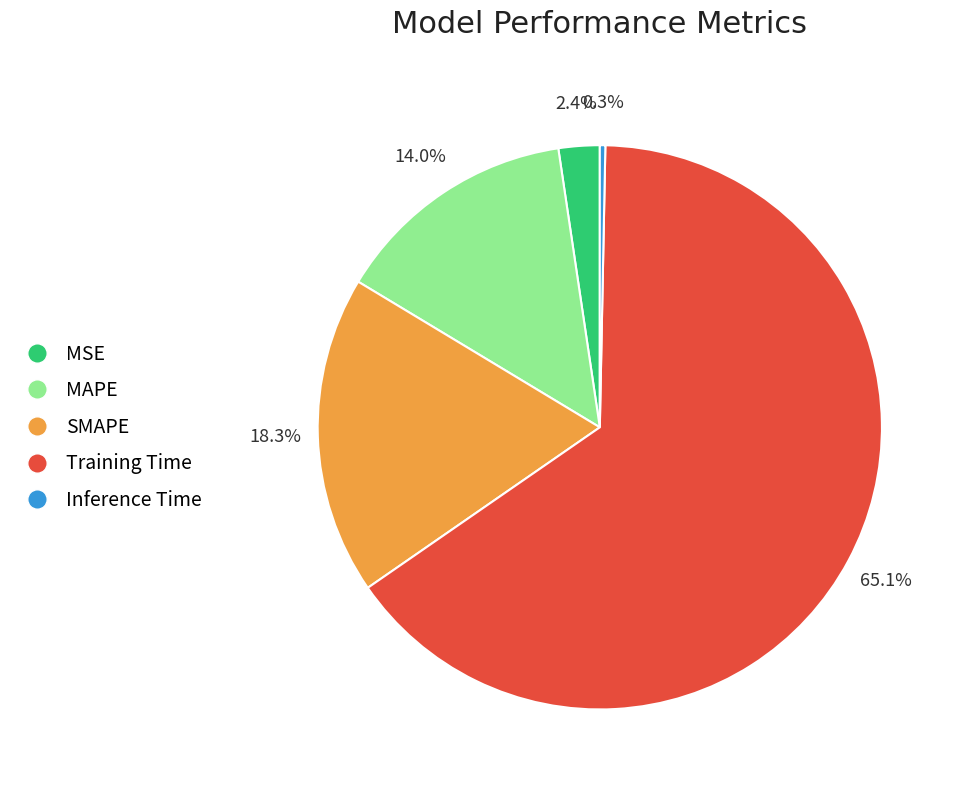

What percentage do Inference Time and MSE together represent?

2.7%